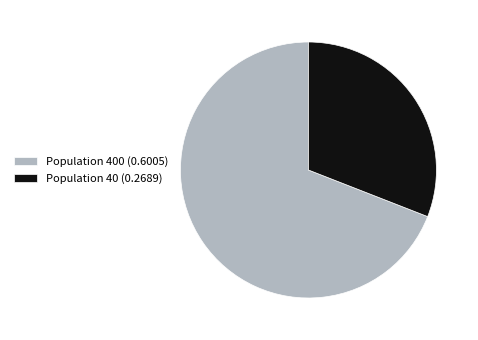

Combined, do Population 40 (0.2689) and Population 400 (0.6005) account for over 50%?

Yes